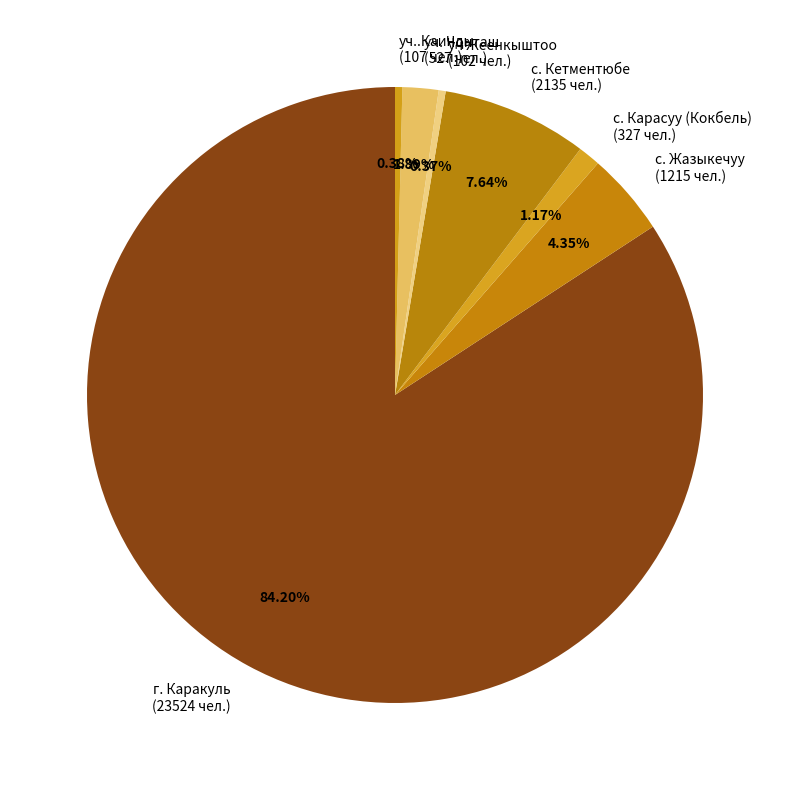

Is уч Жеенкыштоо (102 чел.) the majority of the pie?

No